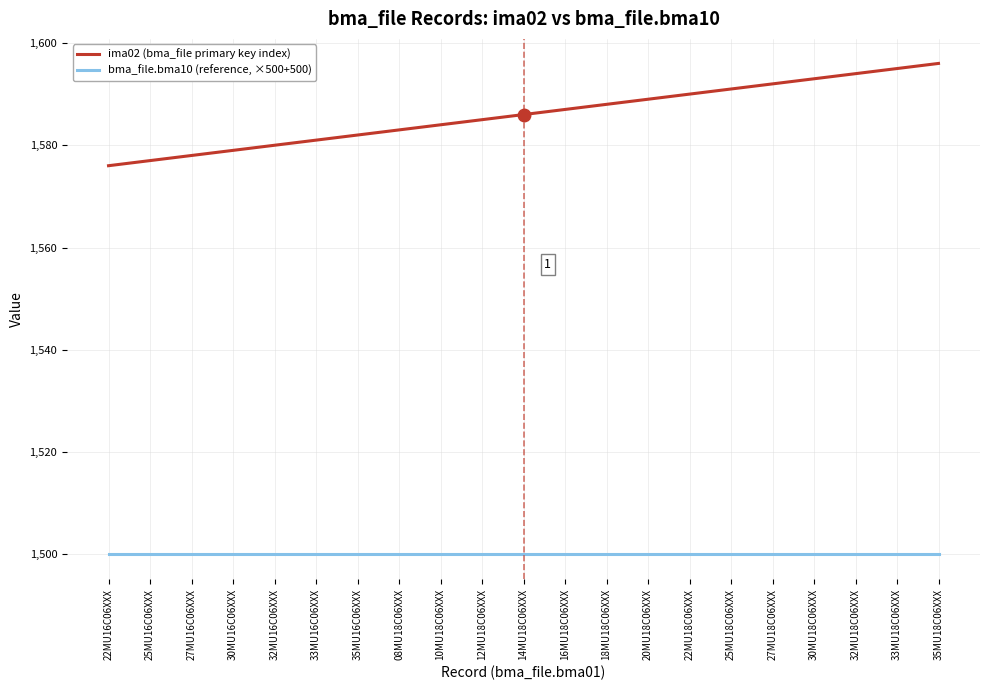

What is the total value across all series at 25MU18C06XXX?

3091